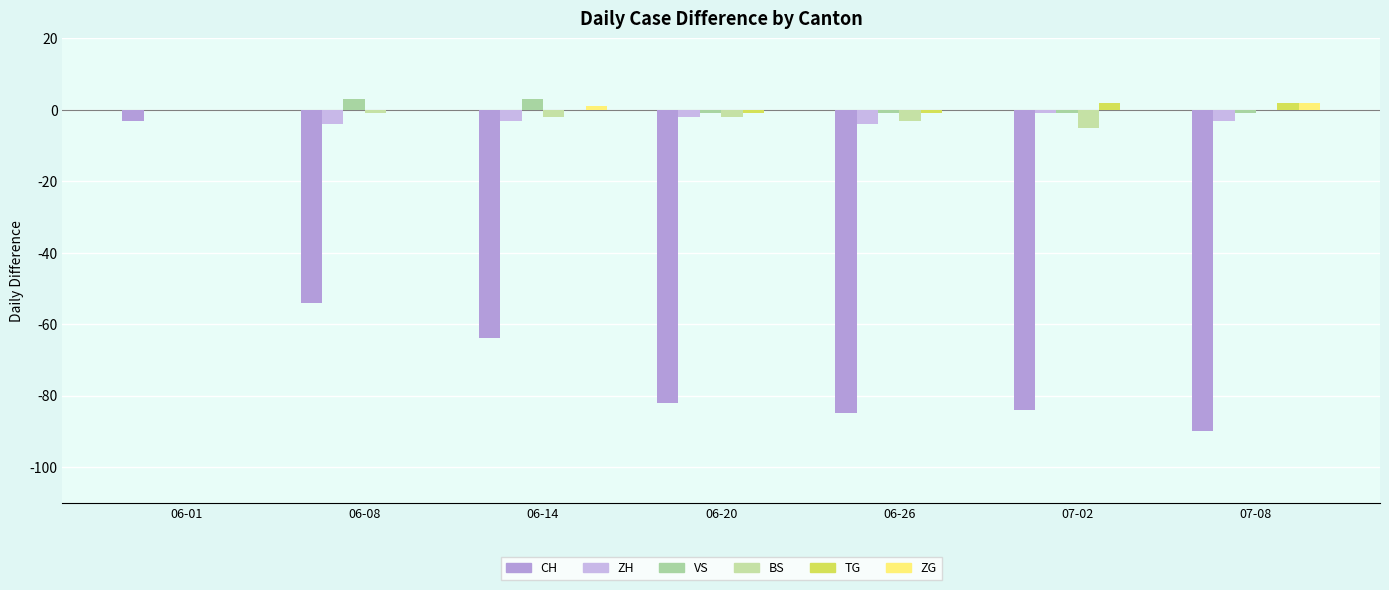

What position from the left is 06-08?

2